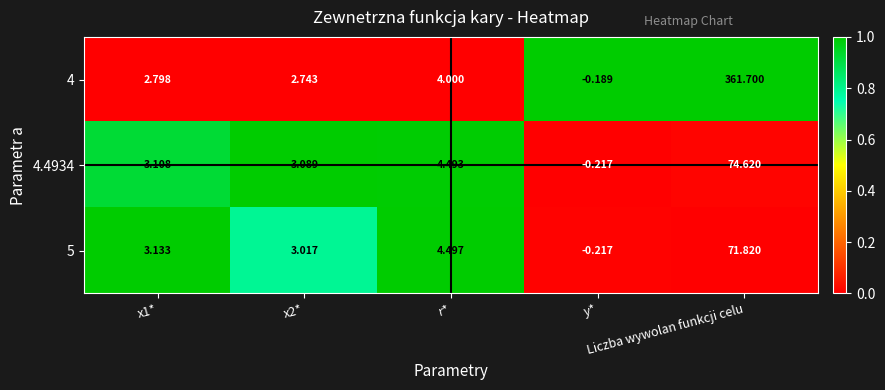

How many categories are shown in the chart?

5